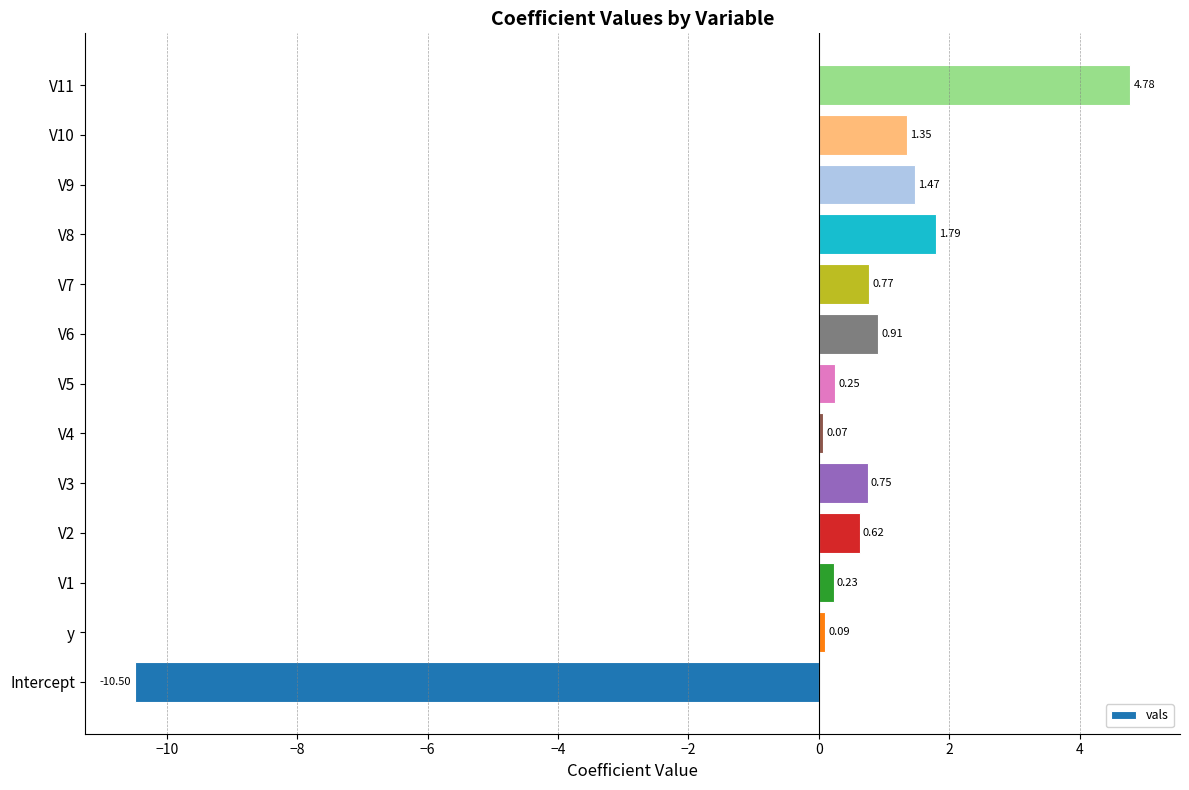

Where is the data nearest to the value -2?

V4